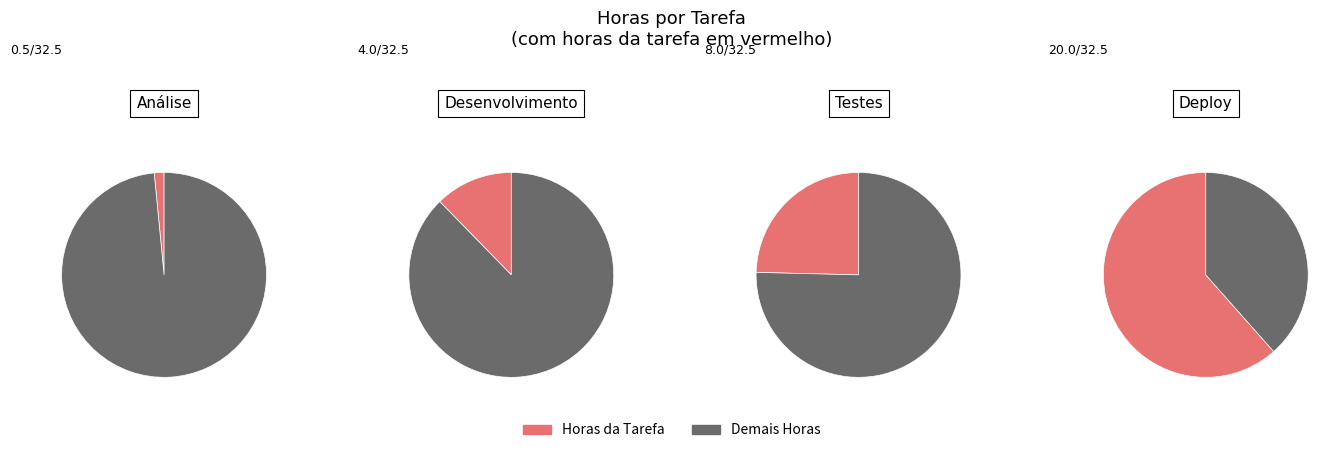

Is the sum of Desenvolvimento and Testes greater than half?

No